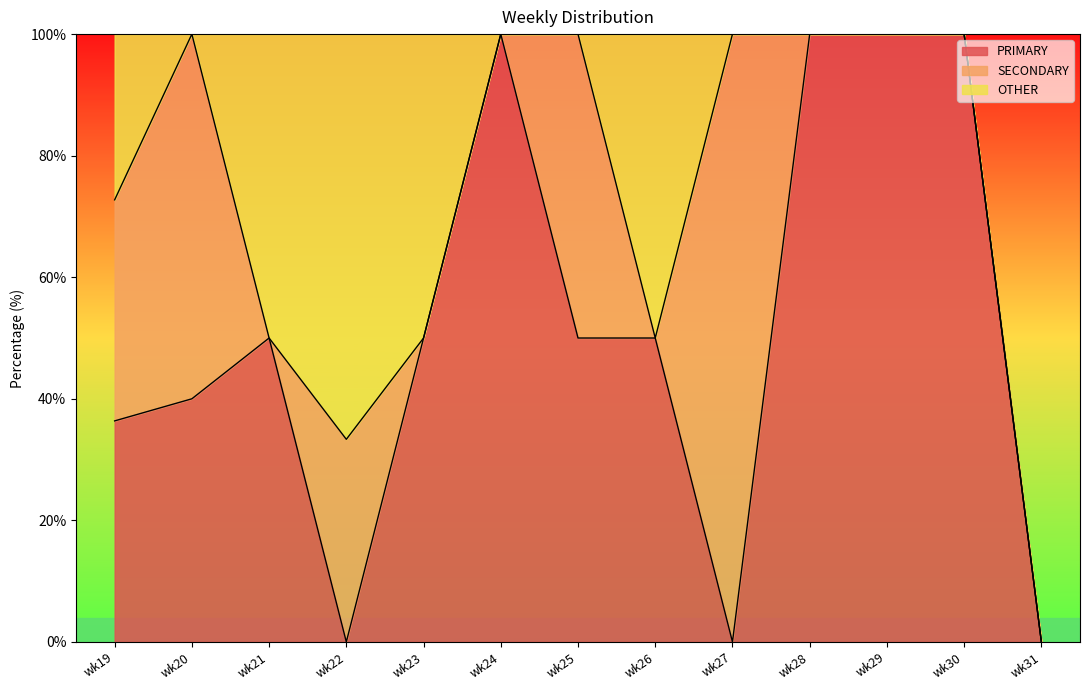

Reading left to right, transcribe all the data shown in this chart.

PRIMARY: wk19=36.4	wk20=40.0	wk21=50.0	wk22=0.0	wk23=50.0	wk24=100.0	wk25=50.0	wk26=50.0	wk27=0.0	wk28=100.0	wk29=100.0	wk30=100.0	wk31=0.0
SECONDARY: wk19=36.4	wk20=60.0	wk21=0.0	wk22=33.3	wk23=0.0	wk24=0.0	wk25=50.0	wk26=0.0	wk27=100.0	wk28=0.0	wk29=0.0	wk30=0.0	wk31=0.0
OTHER: wk19=27.3	wk20=0.0	wk21=50.0	wk22=66.7	wk23=50.0	wk24=0.0	wk25=0.0	wk26=50.0	wk27=0.0	wk28=0.0	wk29=0.0	wk30=0.0	wk31=0.0